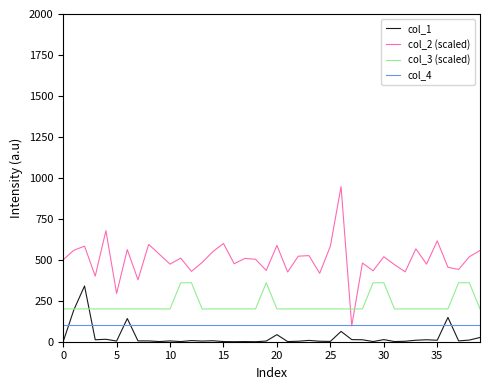

True or false: col_1 and col_2 (scaled) cross at least once.

False